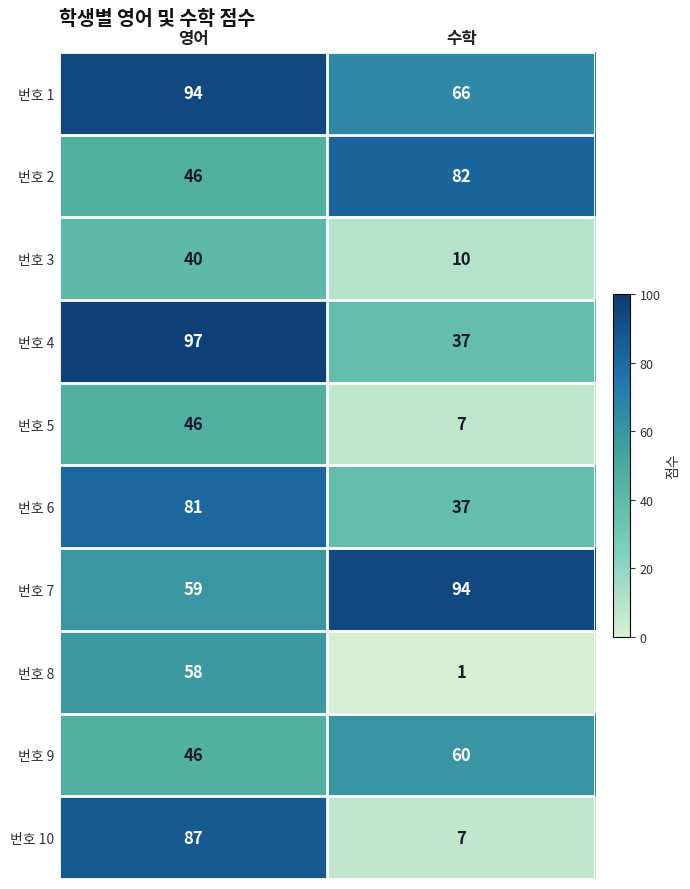

Reading left to right, transcribe all the data shown in this chart.

번호 1: 94	66
번호 2: 46	82
번호 3: 40	10
번호 4: 97	37
번호 5: 46	7
번호 6: 81	37
번호 7: 59	94
번호 8: 58	1
번호 9: 46	60
번호 10: 87	7